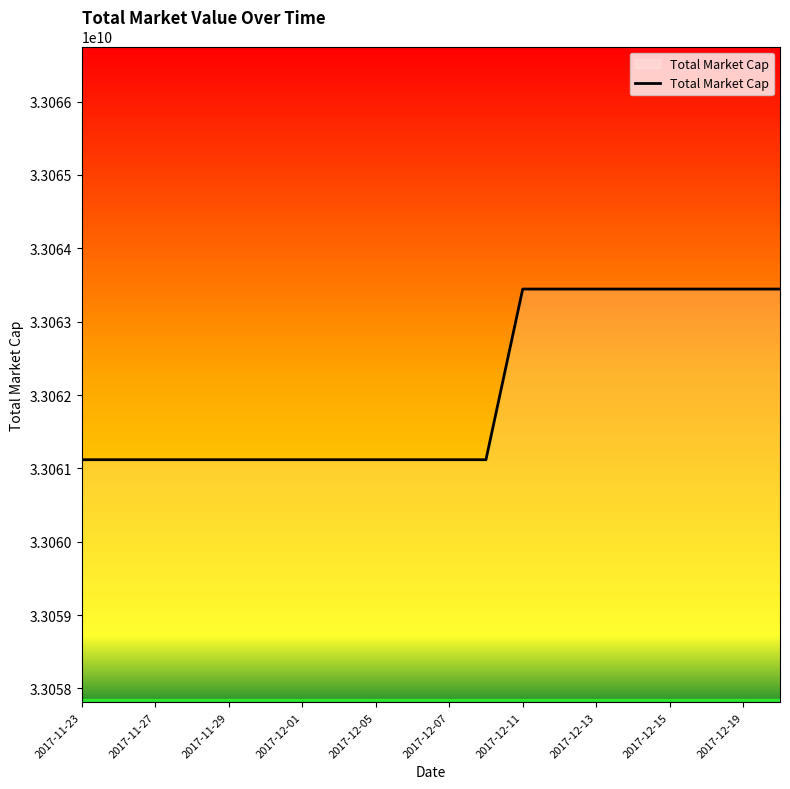

What is the greatest value displayed?

33063444301.3